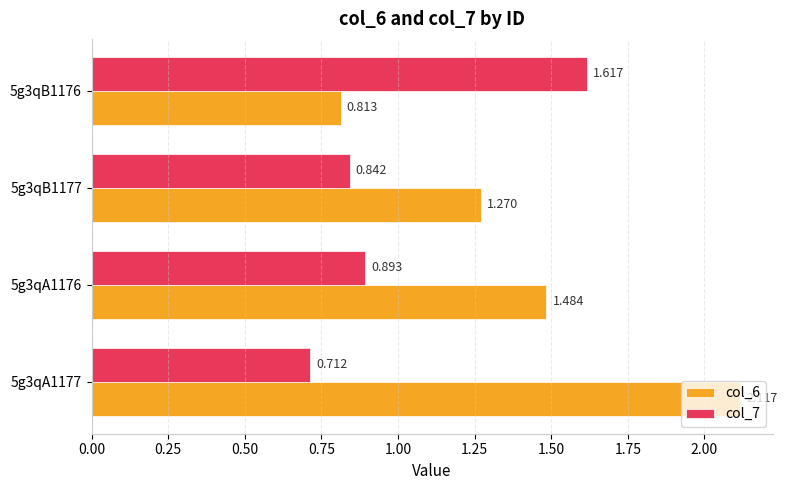

Count the number of categories in the chart.

4